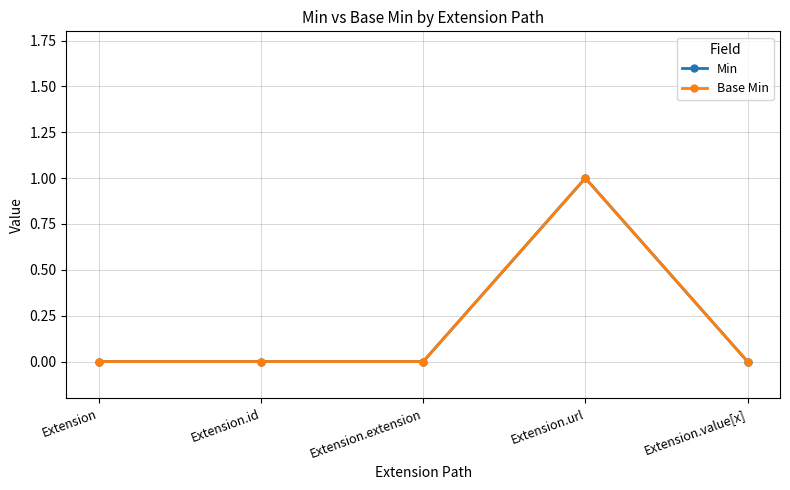

At which label is Base Min closest to 0?

Extension